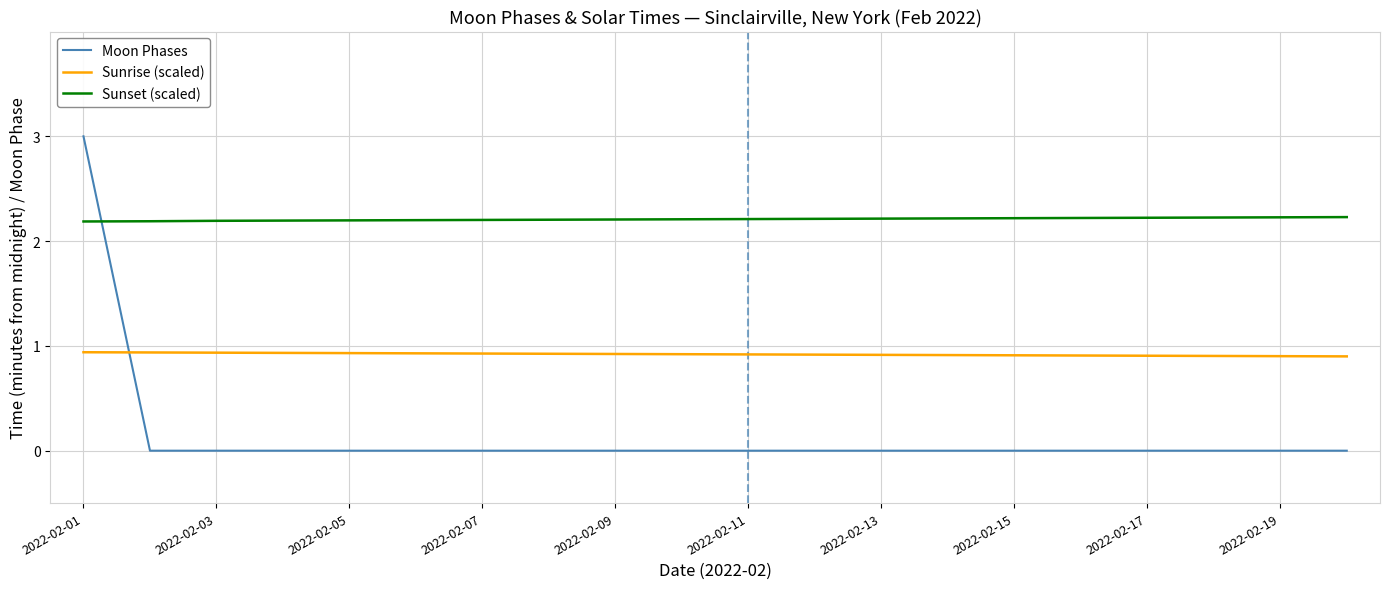

Does the chart have visible grid lines?

Yes